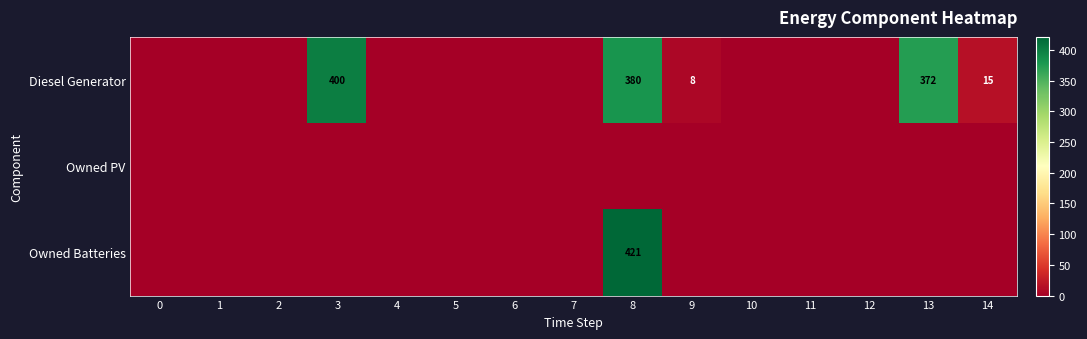

List the labels in order of Owned Batteries value, smallest first.

0, 1, 2, 3, 4, 5, 6, 7, 9, 10, 11, 12, 13, 14, 8